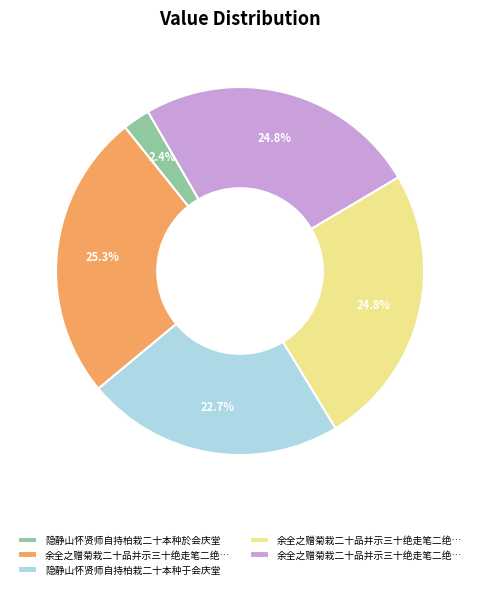

Is there any slice that represents more than half of the pie?

No